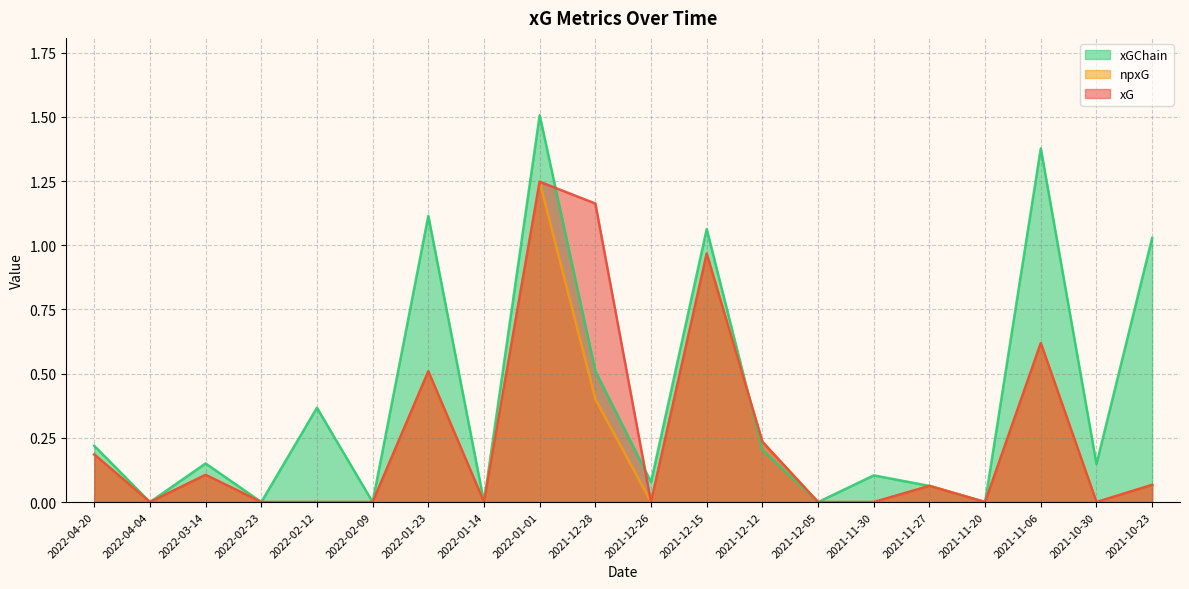

At which label does xGChain reach its peak?

2022-01-01